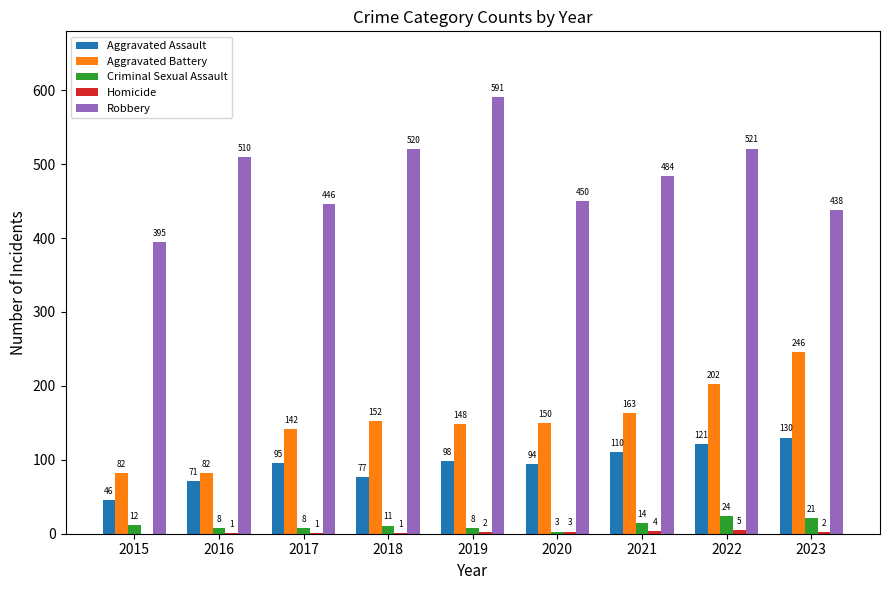

At which label does Robbery first exceed 484?

2016